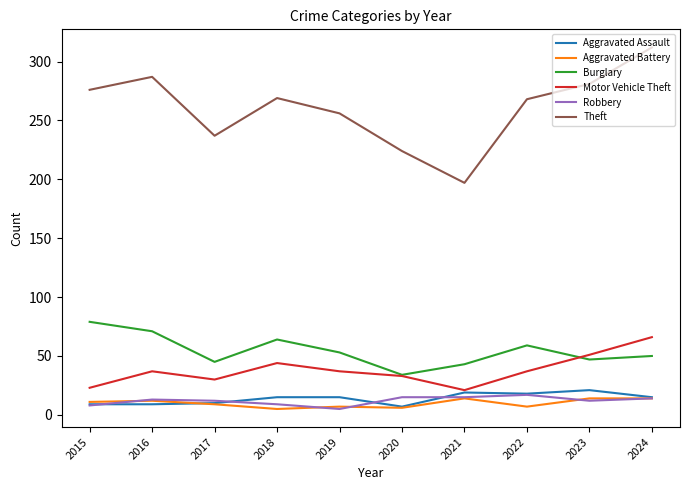

Which series has the widest spread of values?

Theft